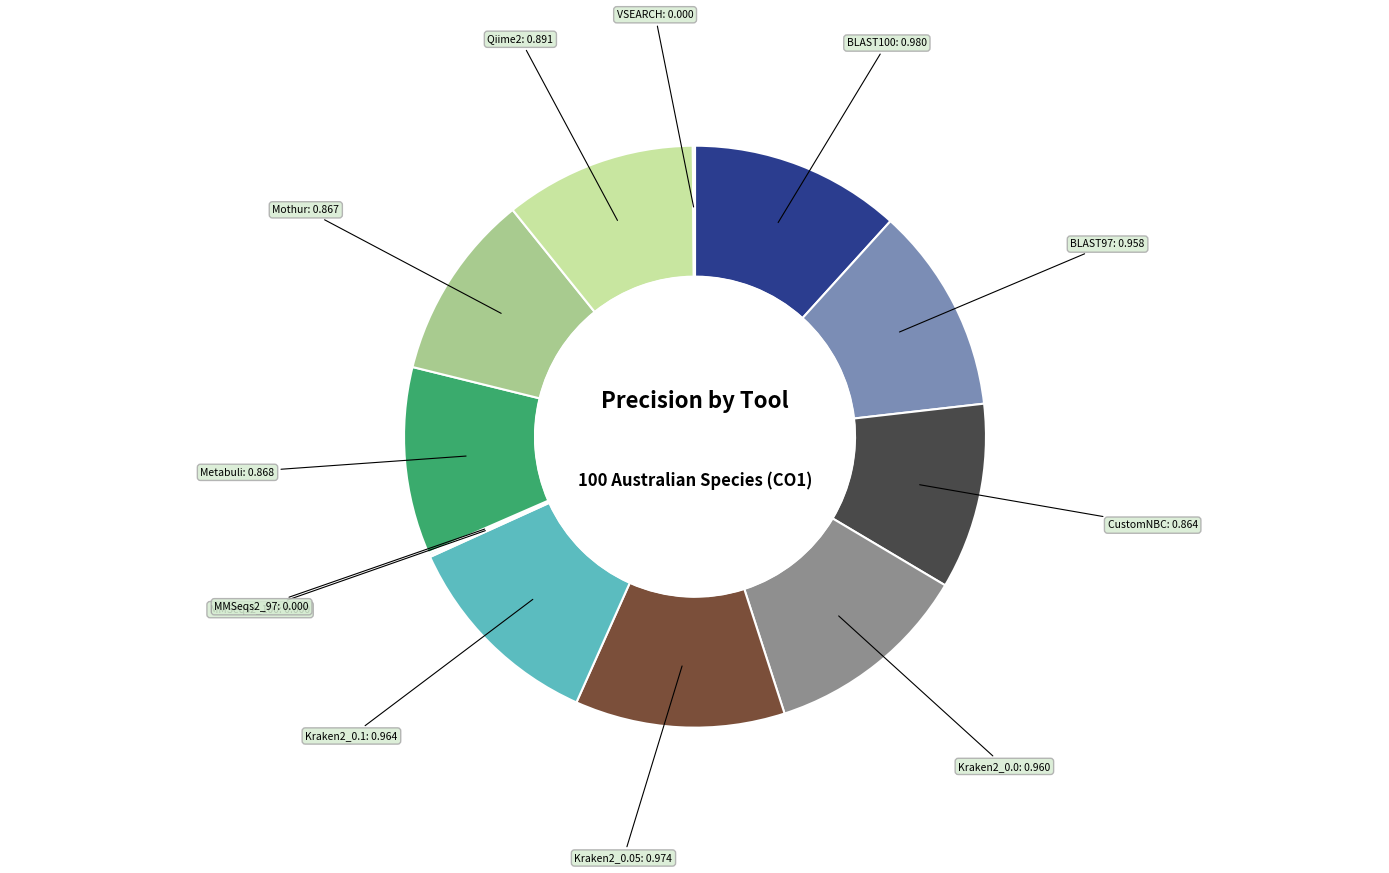

Is there a majority slice in this chart?

No